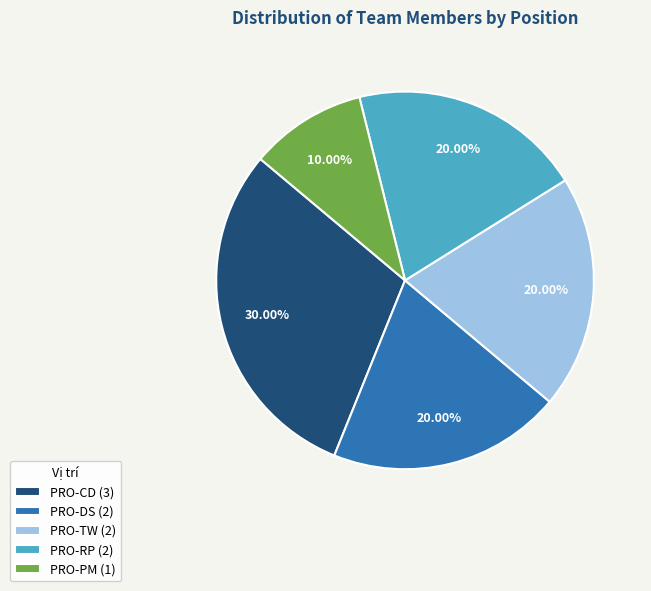

Is it true that PRO-RP is 20% of the pie?

True